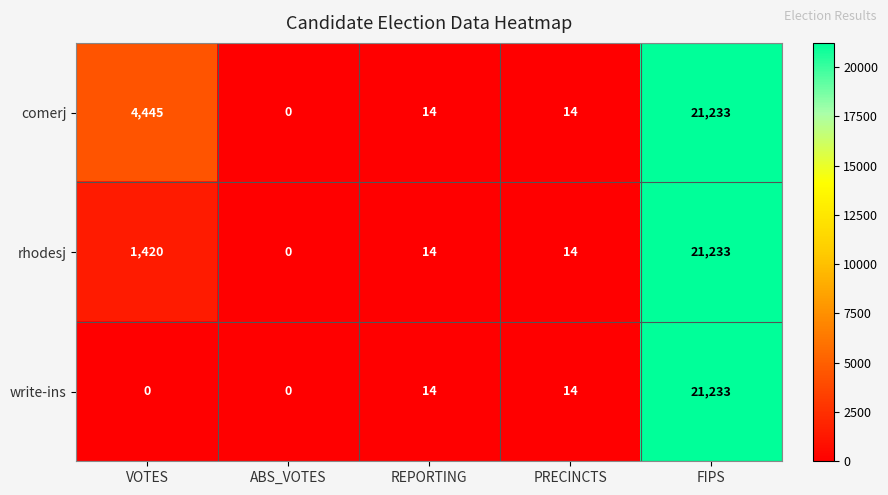

List the series in order of their overall mean, highest first.

comerj, rhodesj, write-ins